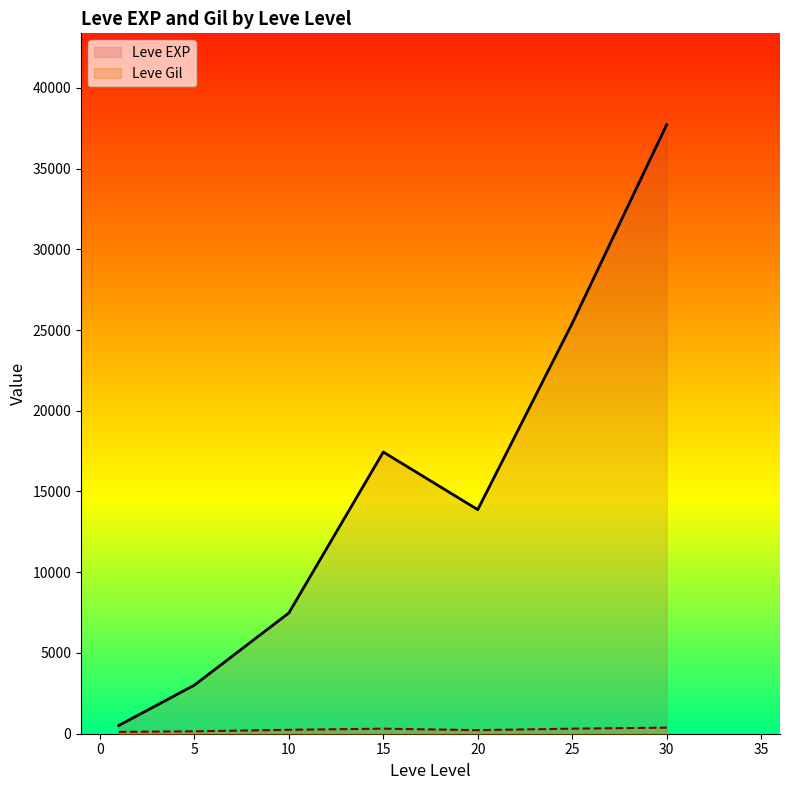

Reading right to left, extract all data points from this chart.

Leve EXP: 37715.0	25410.0	13876.7	17445.0	7475.0	3008.3	510.2
Leve Gil: 375.2	312.7	220.8	312.0	242.5	149.3	113.0